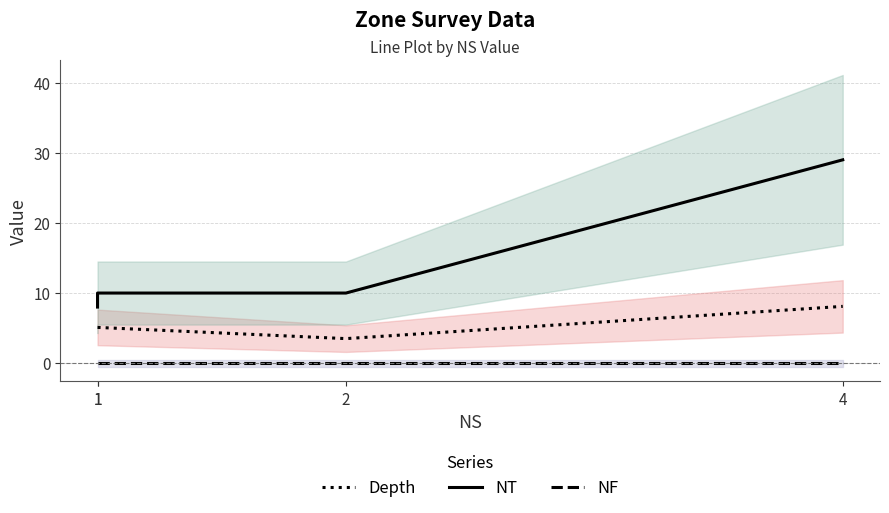

At which label does NF reach its peak?

1